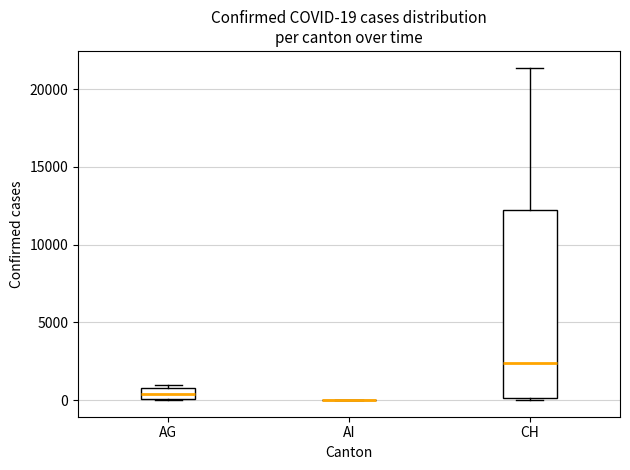

Comparing the boxes themselves (not the whiskers), which one is the tallest?

CH